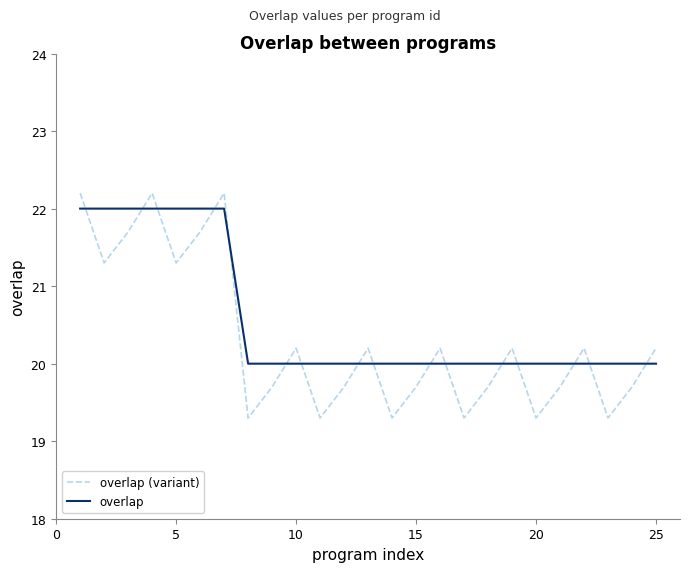

True or false: overlap (variant) and overlap cross at least once.

True